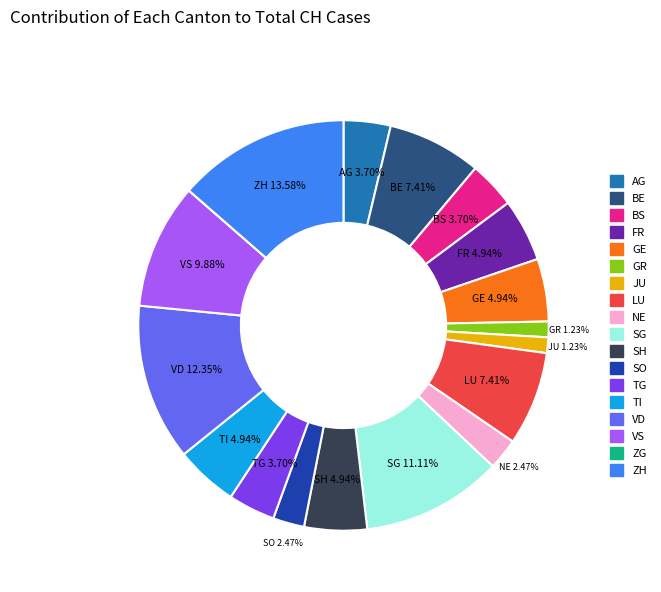

The NE slice represents 2% of the pie. True or false?

True